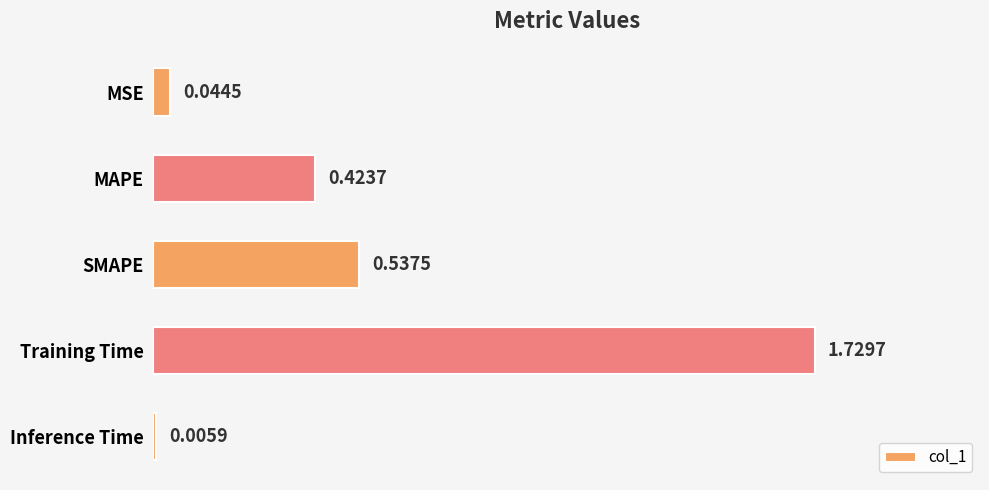

Where is the data nearest to the value 0?

Inference Time